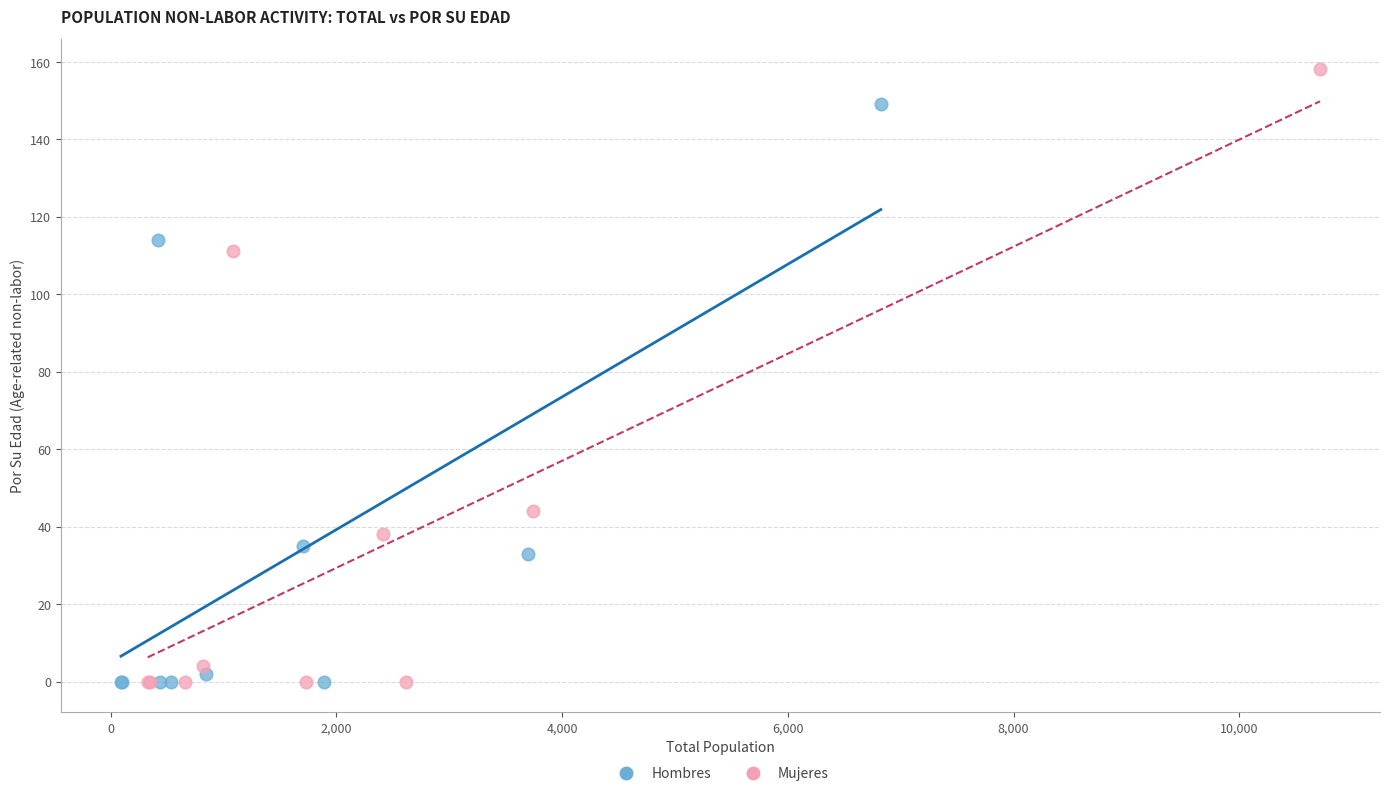

Which series reaches the maximum Y coordinate?

Mujeres